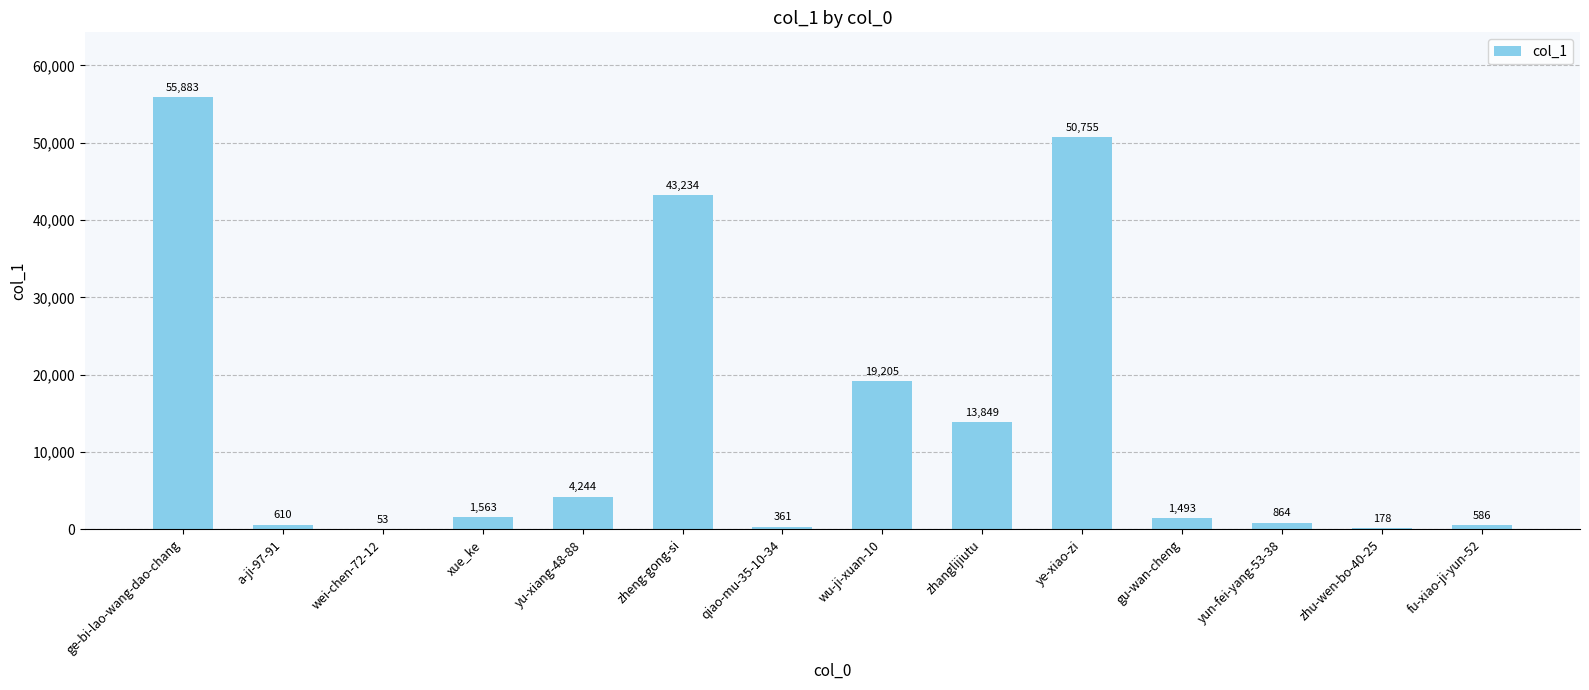

How many data points does each series have?

14